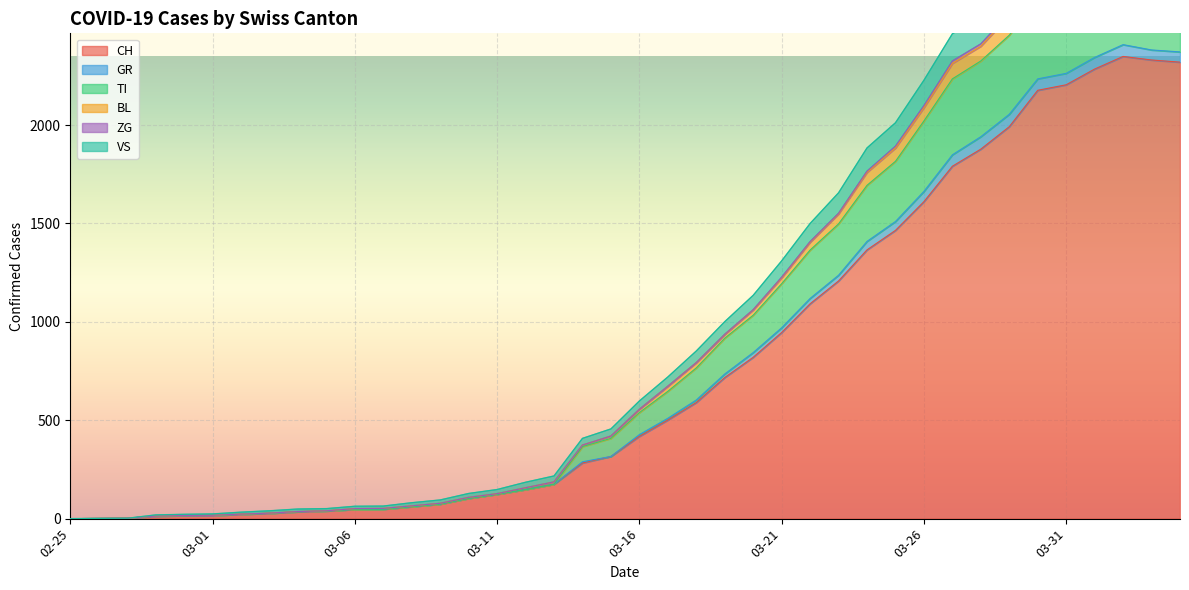

At which category does CH reach its first local peak?

2020-04-02